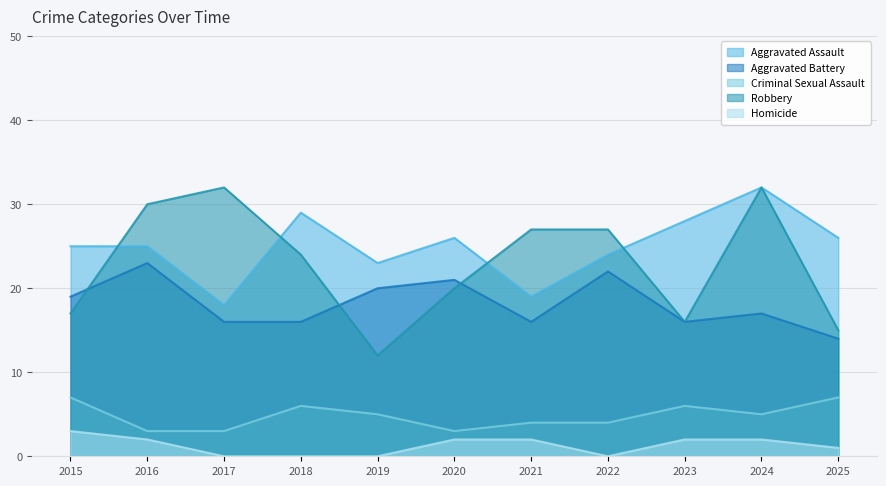

Rank the series by their maximum value, from lowest to highest.

Homicide, Criminal Sexual Assault, Aggravated Battery, Aggravated Assault, Robbery